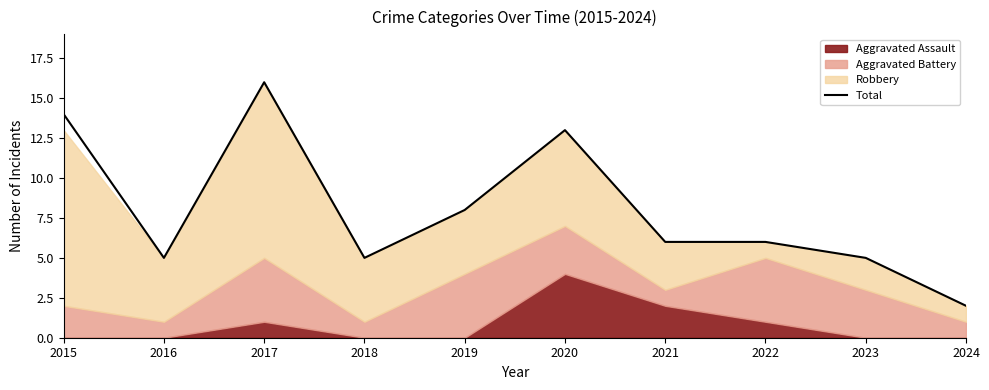

At which label does Total reach its peak?

2017